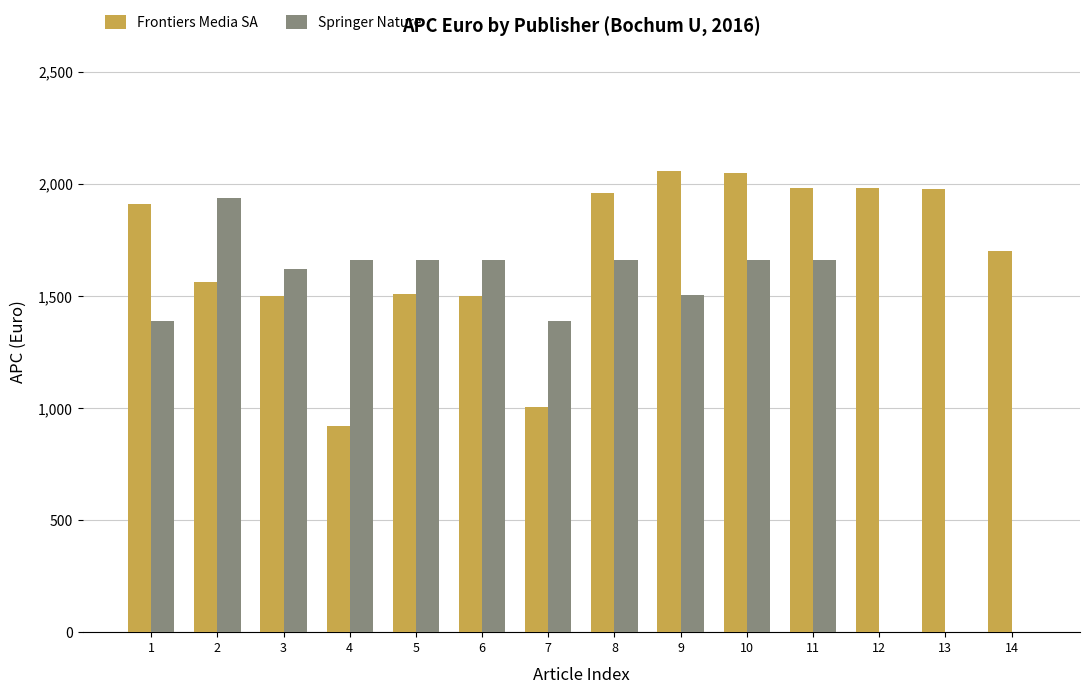

At which category is the sum across all series the highest?

10